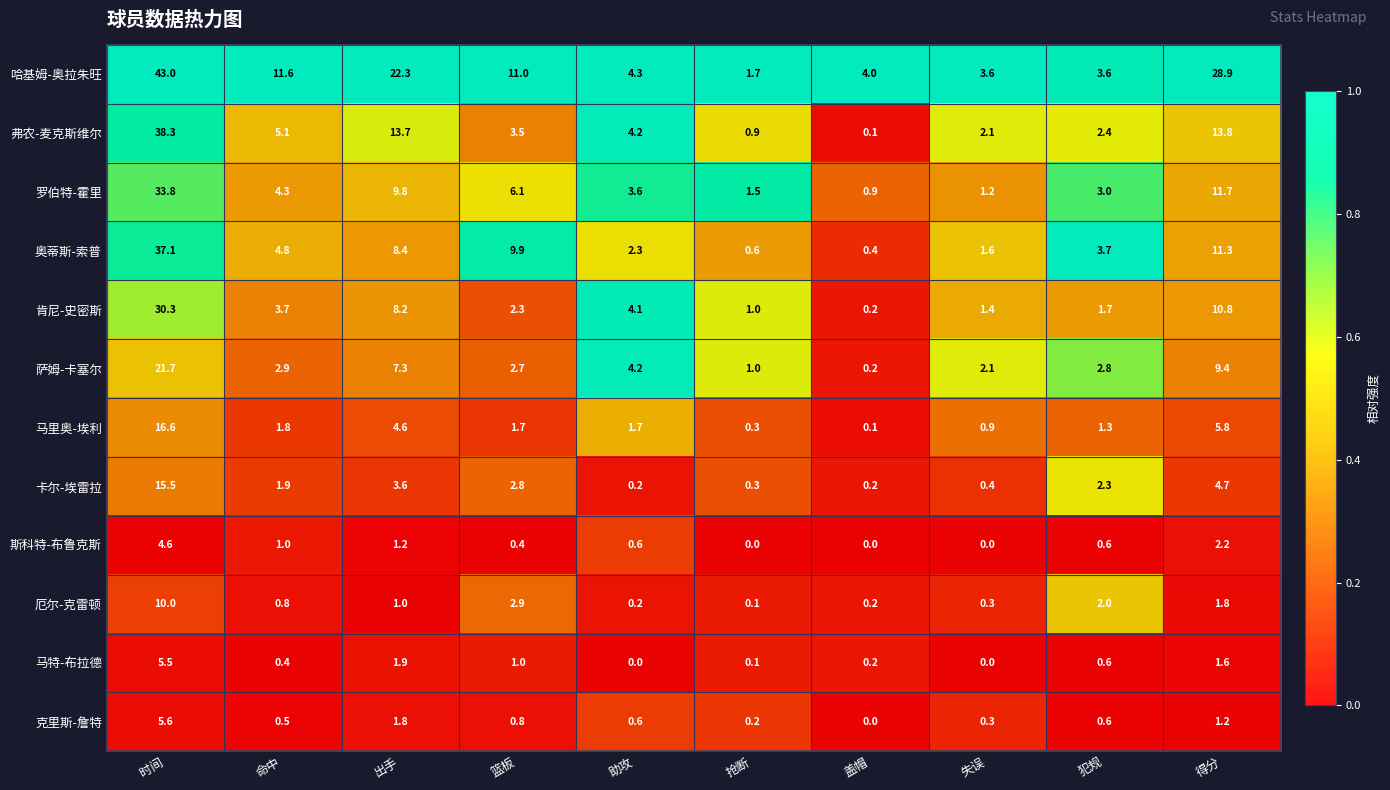

Is the value of 克里斯-詹特 at 出手 greater than the value of 厄尔-克雷顿 at 篮板?

No